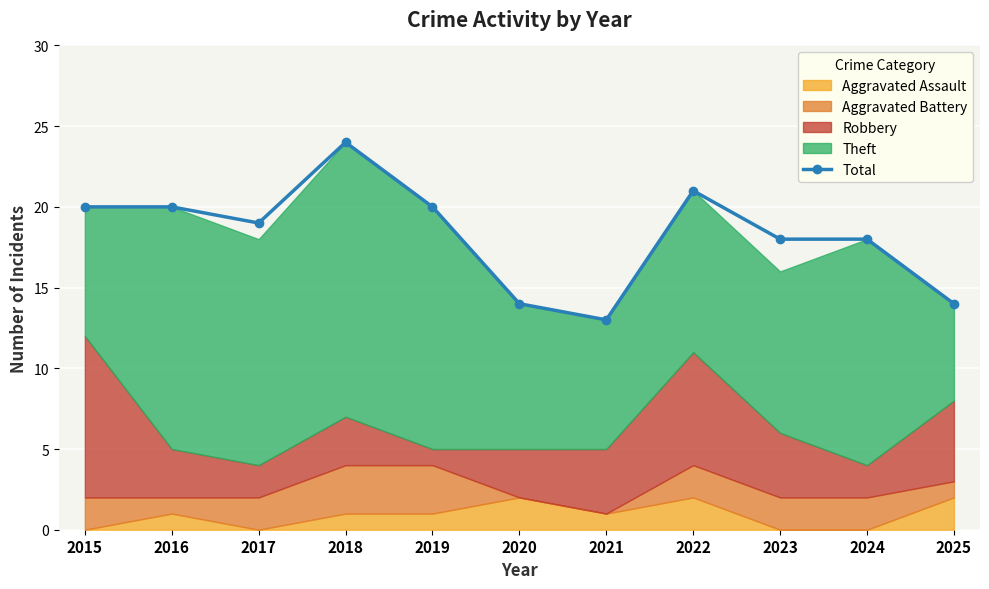

Which category has the lowest value across all series?

2021